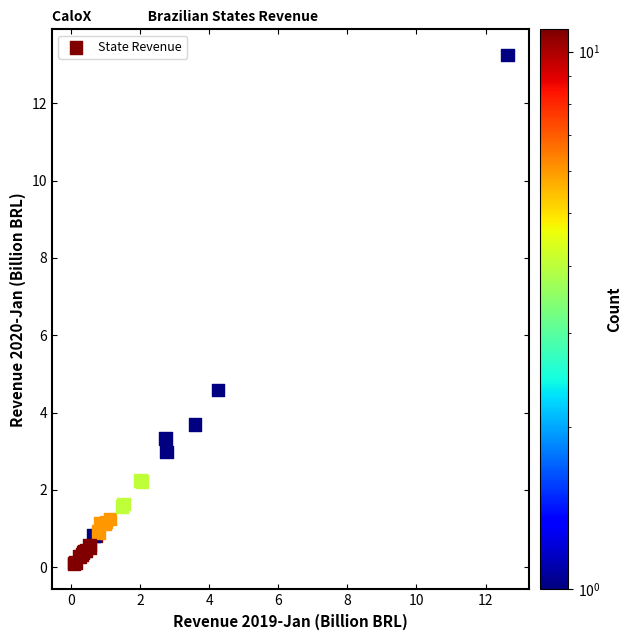

What Y value in the scatter plot is closest to 6?

4.6